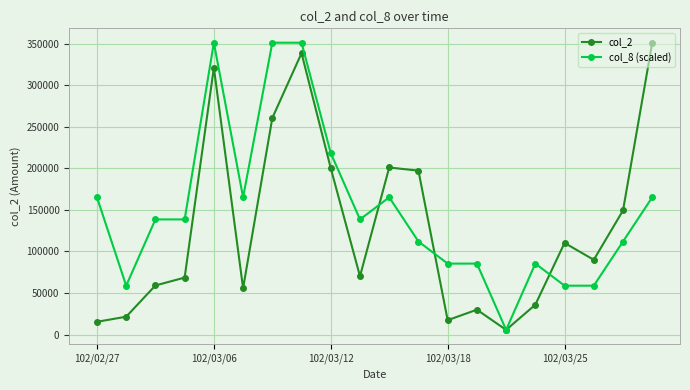

How many categories are shown in the chart?

20